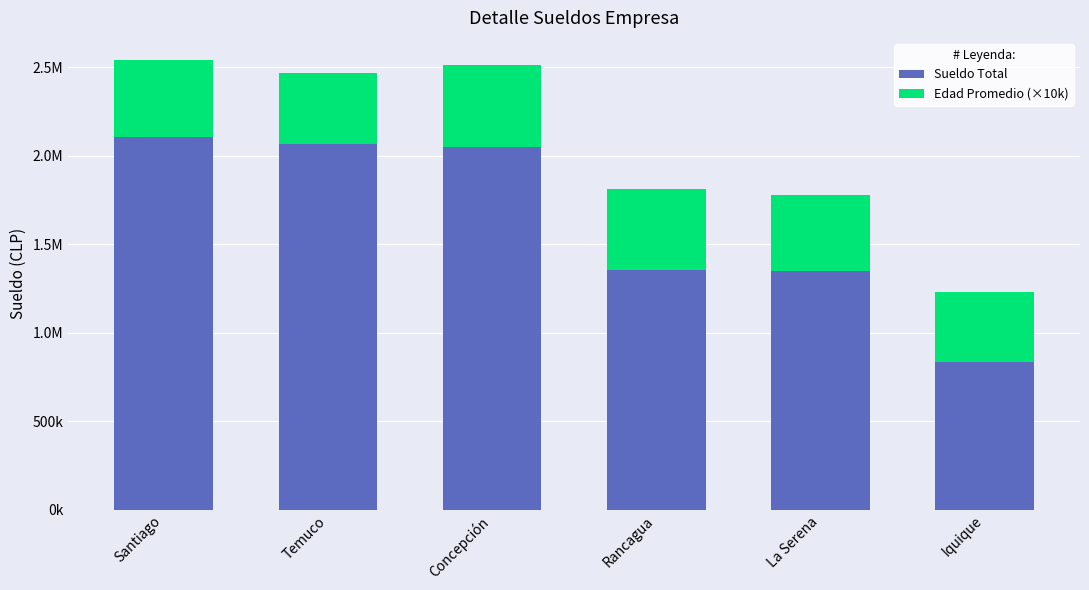

What is the label of the 5th bar from the right?

Temuco